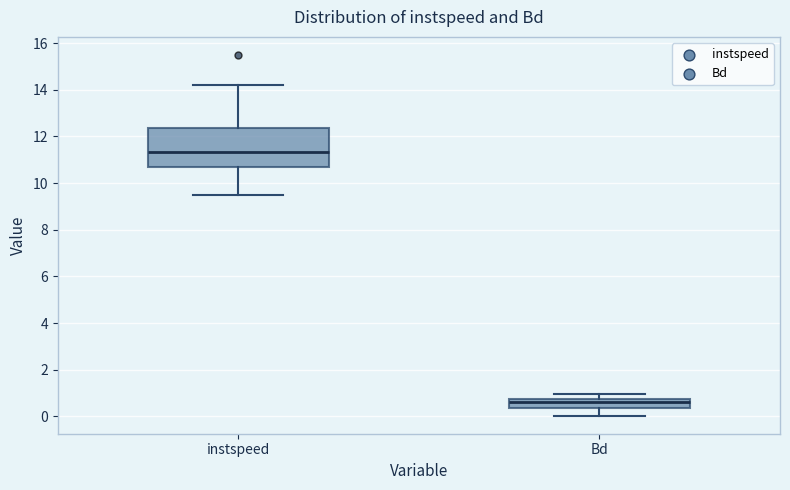

Reading left to right, transcribe this box plot: for each box, give where its median line is, the range the box spans, and where its two whiskers end, as read against the y-axis. The values are not printed on the chart, so give them approximately, as read against the axis.

instspeed: median 11.4, box 10.8 to 12.4, whiskers 9.6 to 14.2
Bd: median 0.6, box 0.4 to 0.8, whiskers 0.0 to 1.0